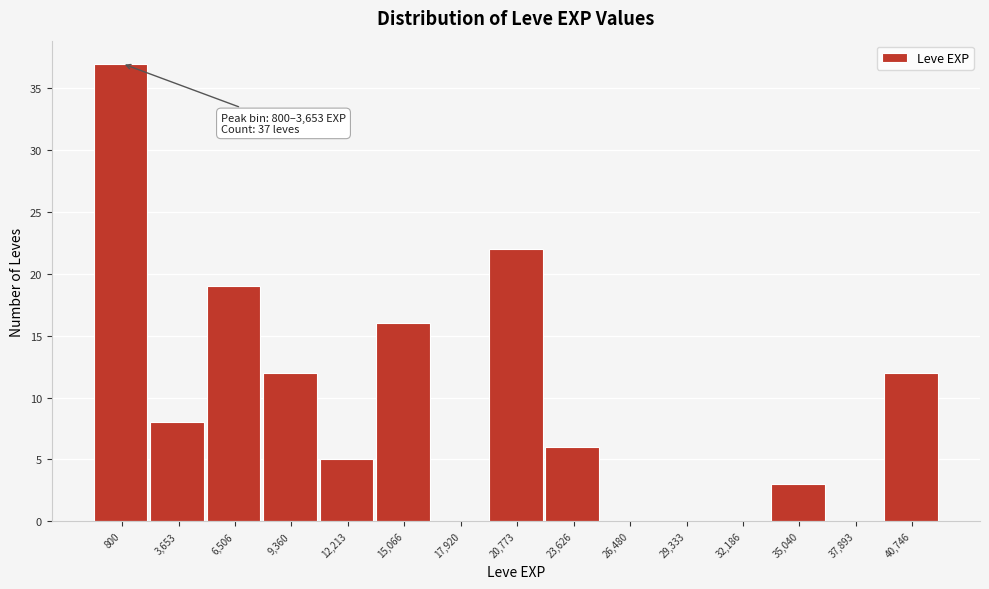

Reading right to left, list all the values displayed in this chart.

40,746=12	37,893=0	35,040=3	32,186=0	29,333=0	26,480=0	23,626=6	20,773=22	17,920=0	15,066=16	12,213=5	9,360=12	6,506=19	3,653=8	800=37